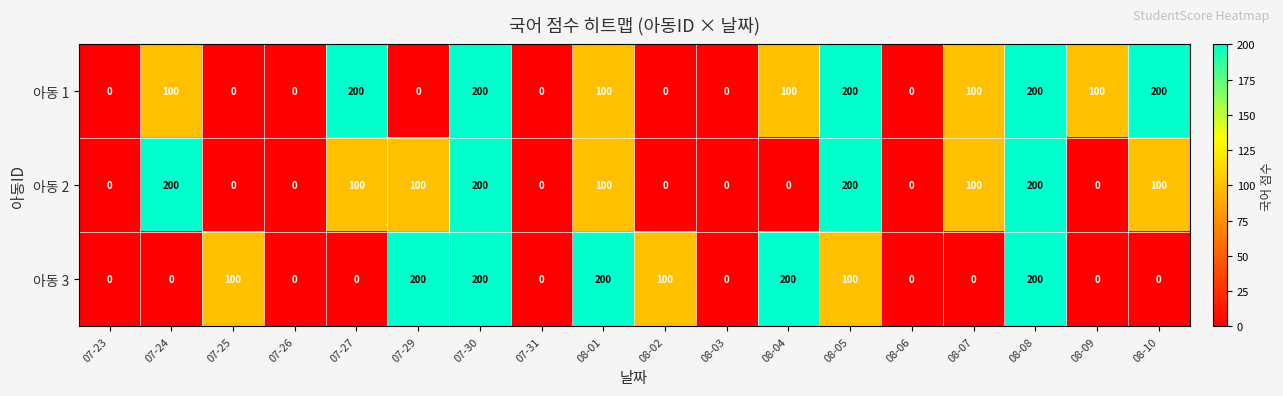

Count the number of data series in this chart.

3